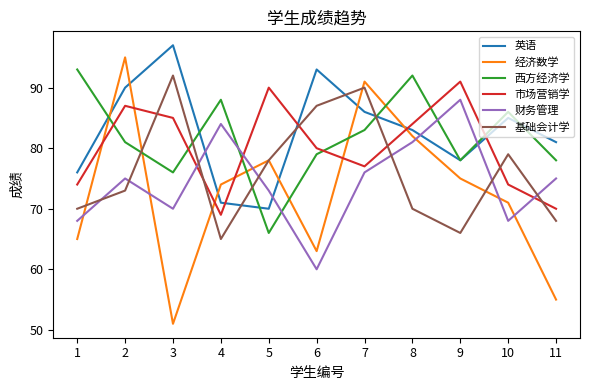

Rank the series at 7 from highest to lowest value.

经济数学, 基础会计学, 英语, 西方经济学, 市场营销学, 财务管理